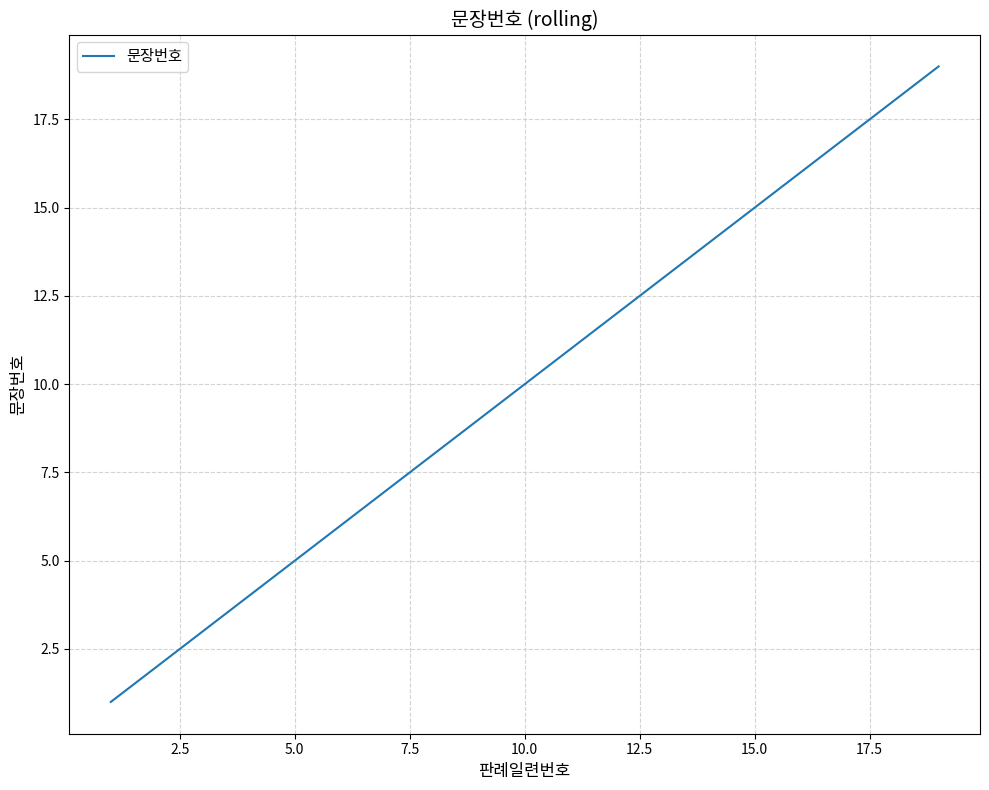

What is the greatest value displayed?

19